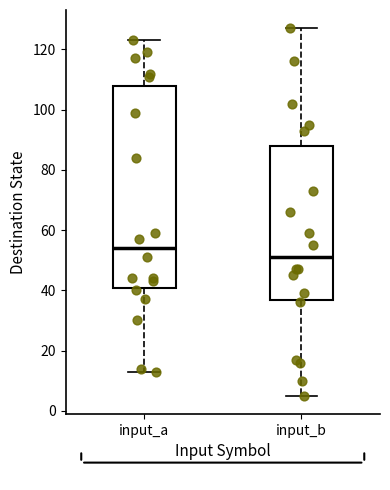

Comparing the boxes themselves (not the whiskers), which one is the tallest?

input_a